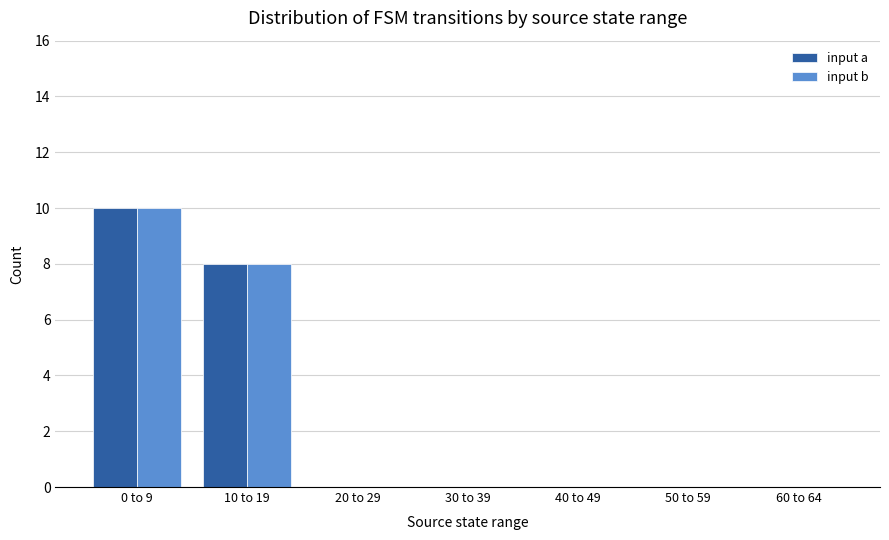

Are the bars horizontal?

No